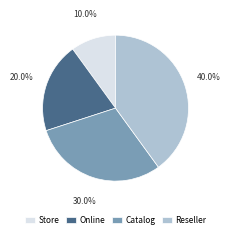

To the nearest percent, what portion does Store represent?

10%